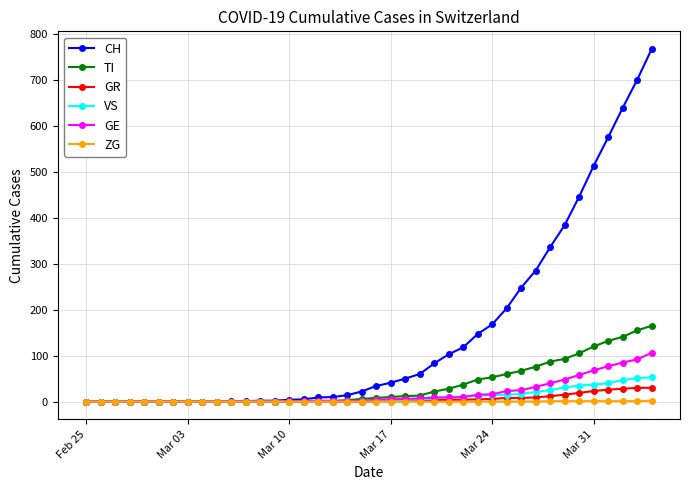

At how many categories does at least one series exceed 365?

7